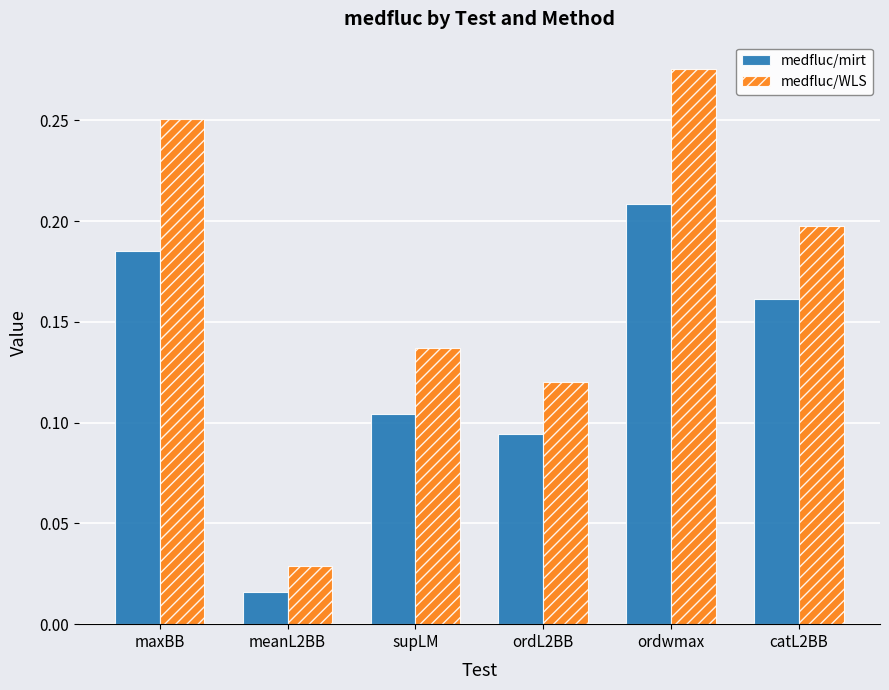

What position from the left is ordL2BB?

4